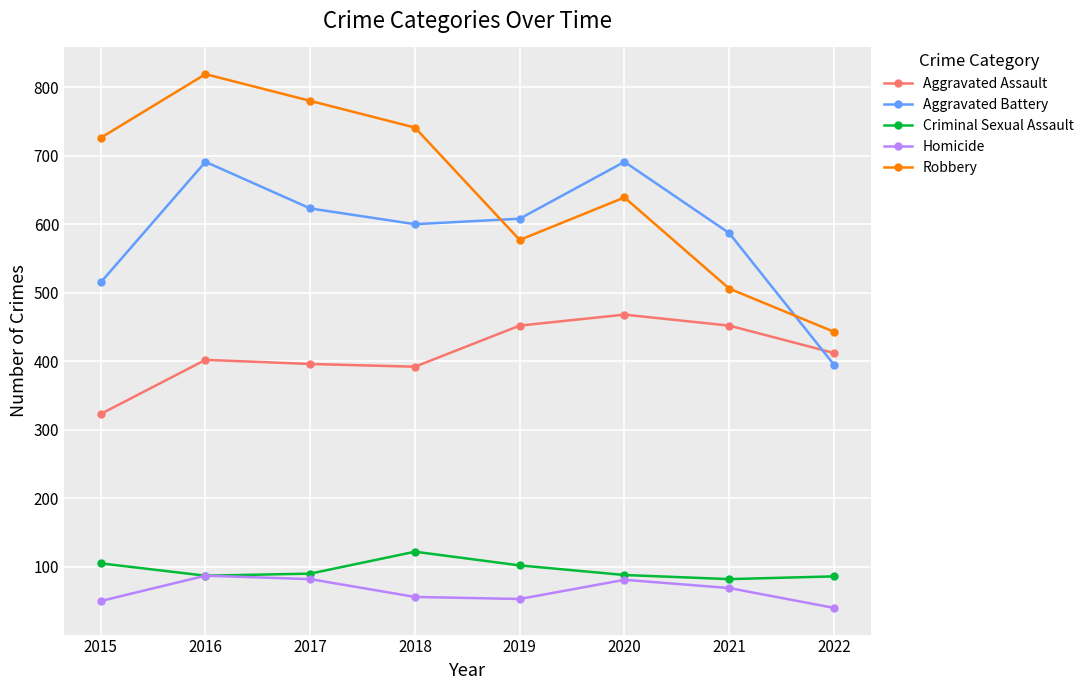

How many data points in Aggravated Assault are less than 412?

4